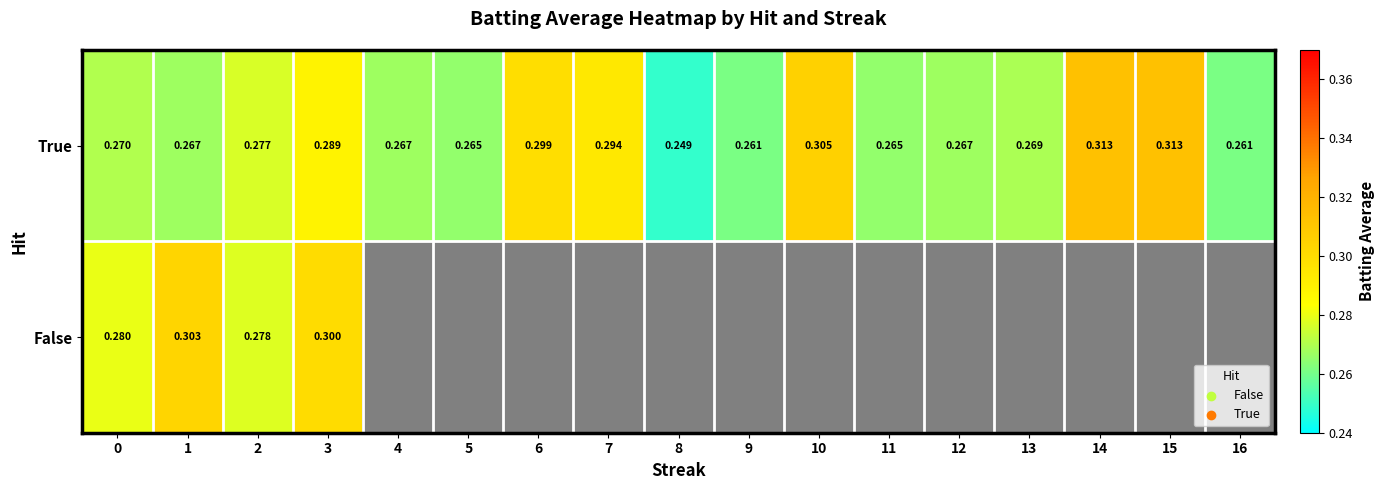

How many series are shown in this chart?

2